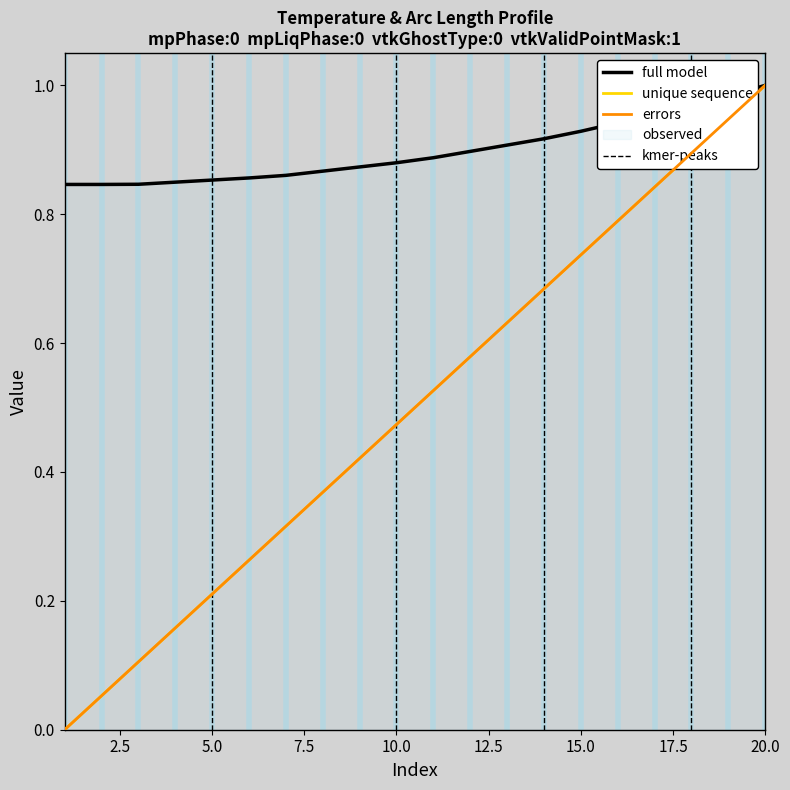

Is it true that temp equals 0.3 at 12?

False